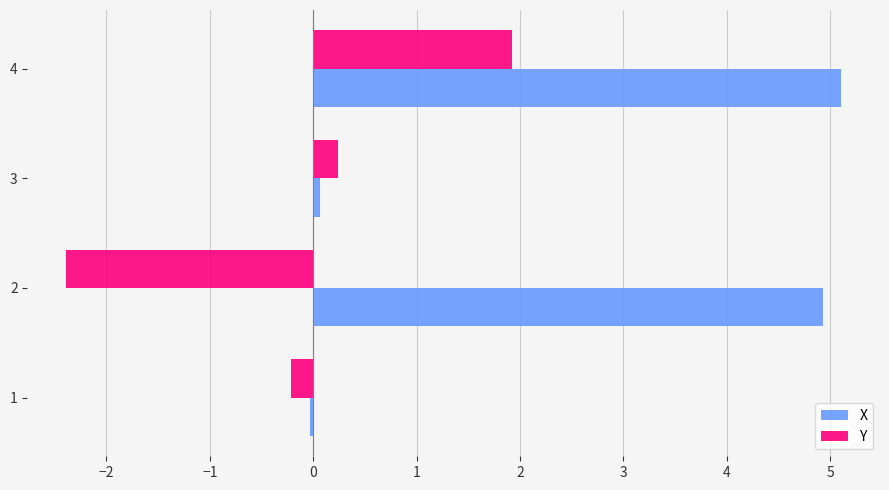

What is the lowest value of the Y series?

-2.4